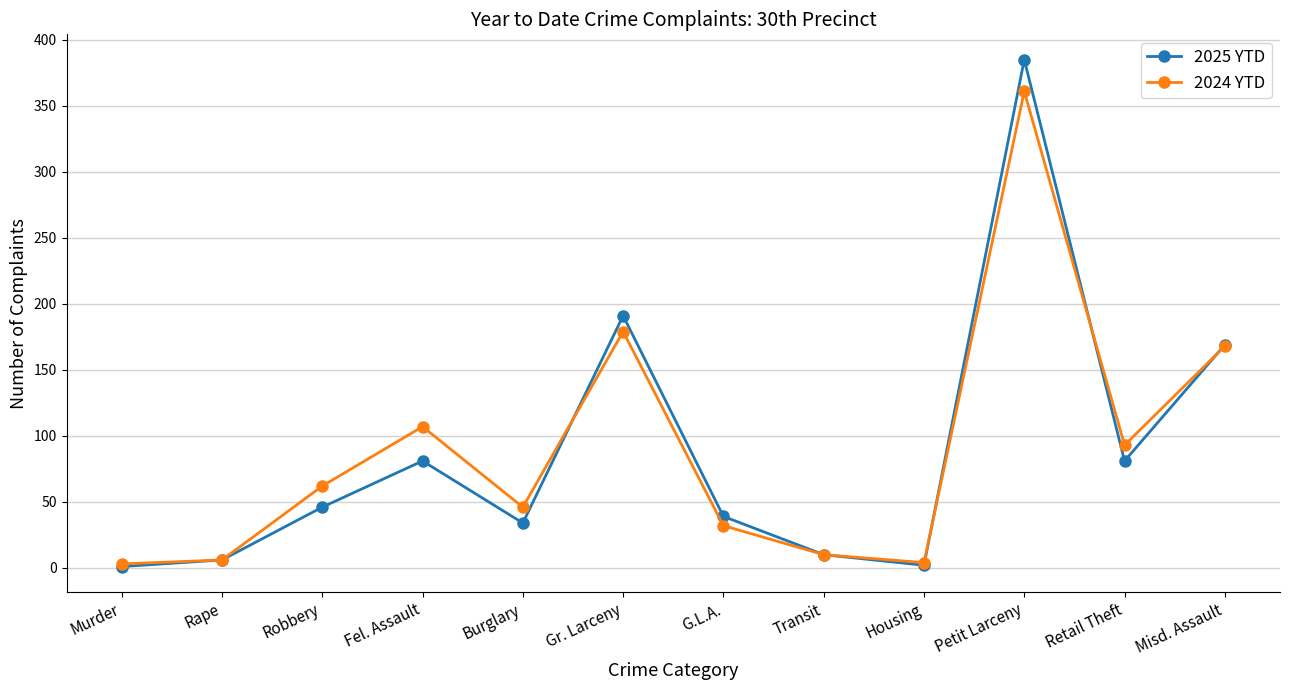

What is the value of the 2025 YTD point at the 4th from the left?

81